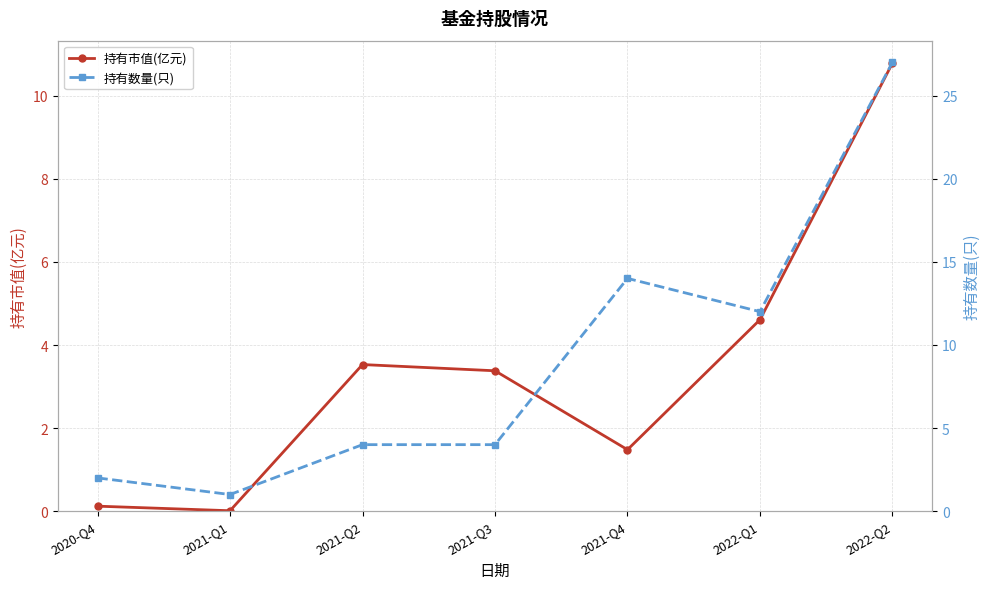

In 持有数量(只), how many points are lower than both neighbors (excluding endpoints)?

2